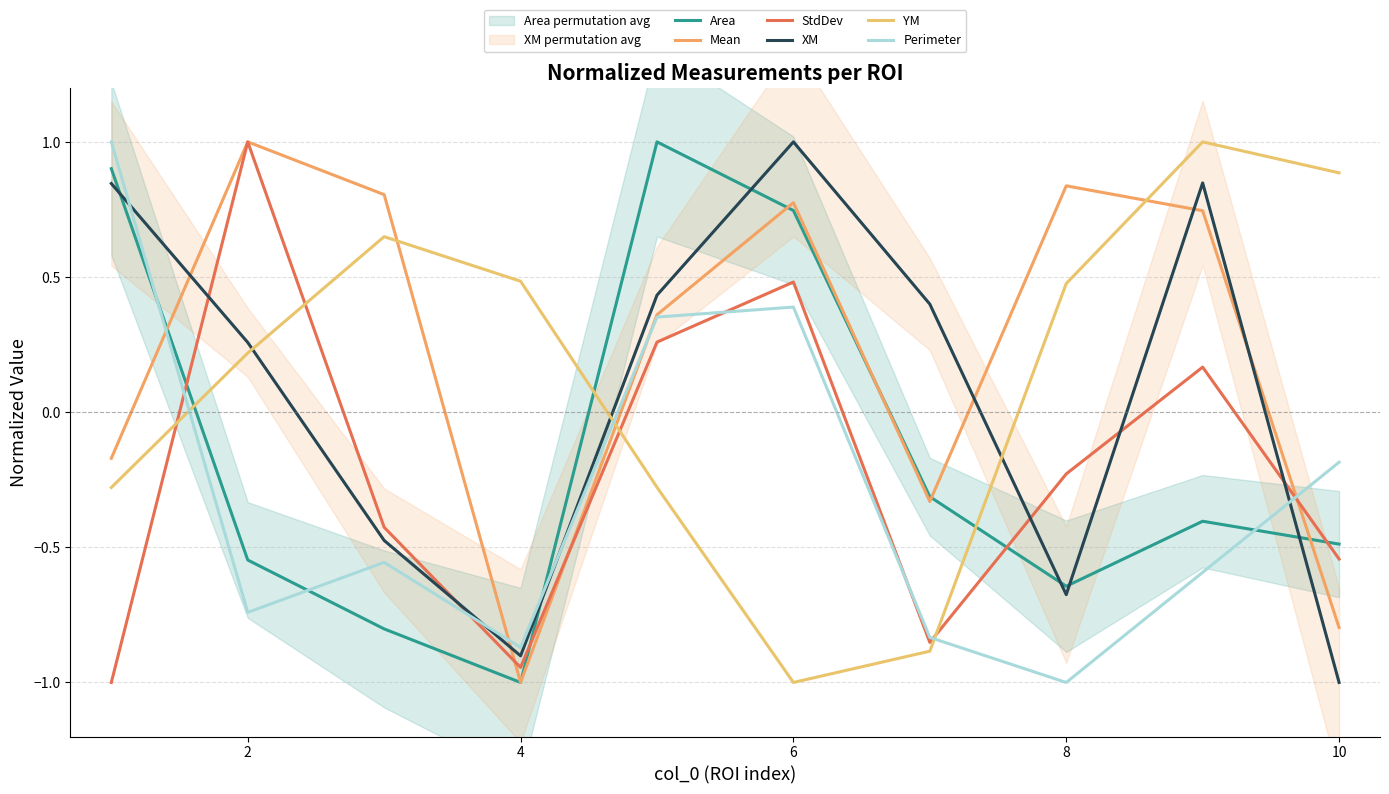

Where does the StdDev series first go above 0?

2